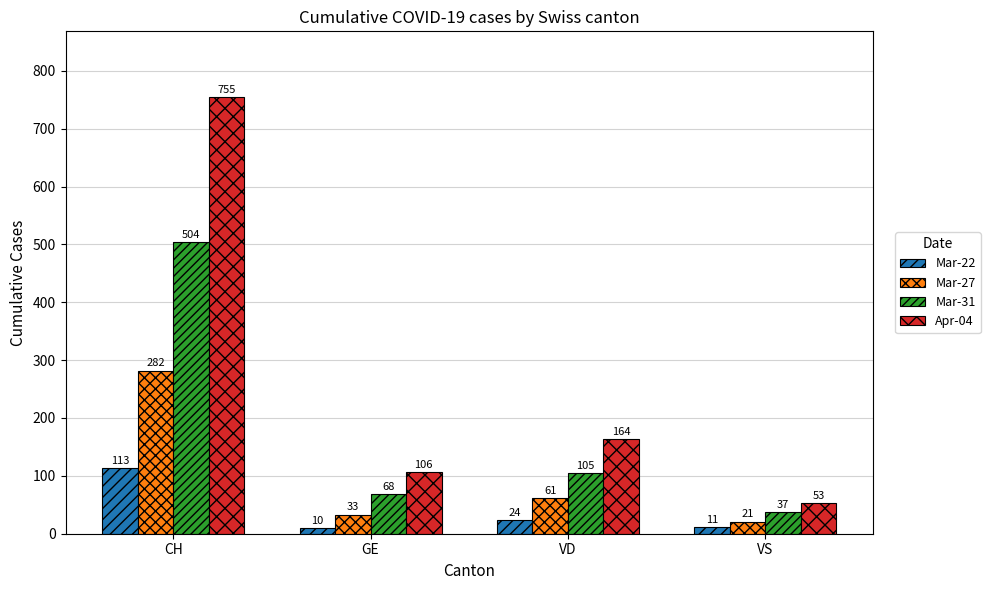

How many categories are shown in the chart?

4